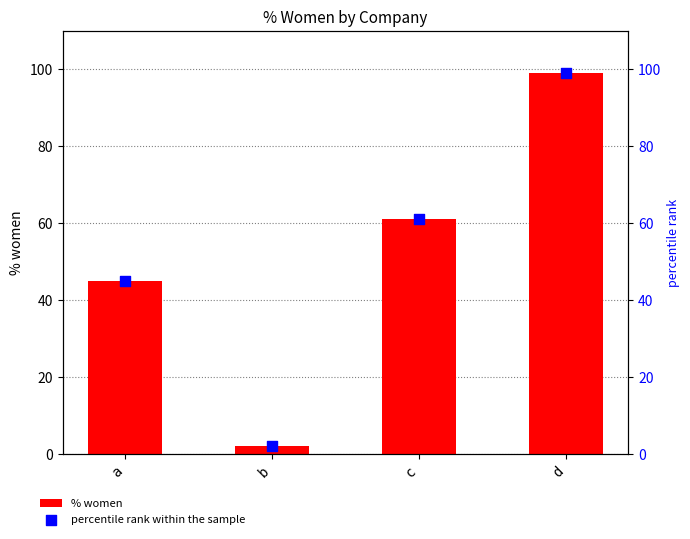

At which category is the sum across all series the highest?

d